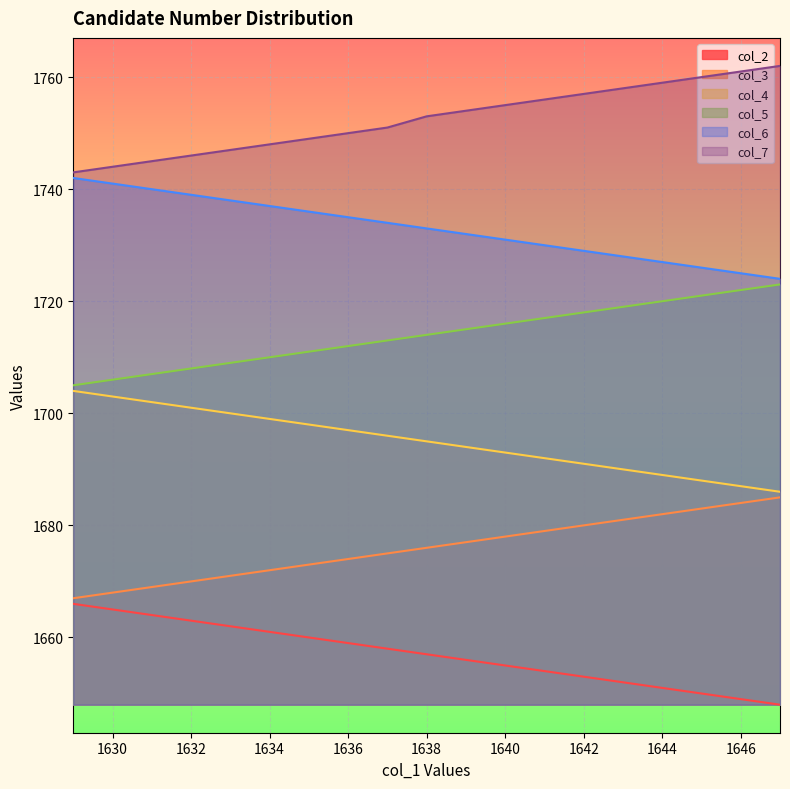

List the labels in order of col_7 value, largest first.

1647, 1646, 1645, 1644, 1643, 1642, 1641, 1640, 1639, 1638, 1637, 1636, 1635, 1634, 1633, 1632, 1631, 1630, 1629